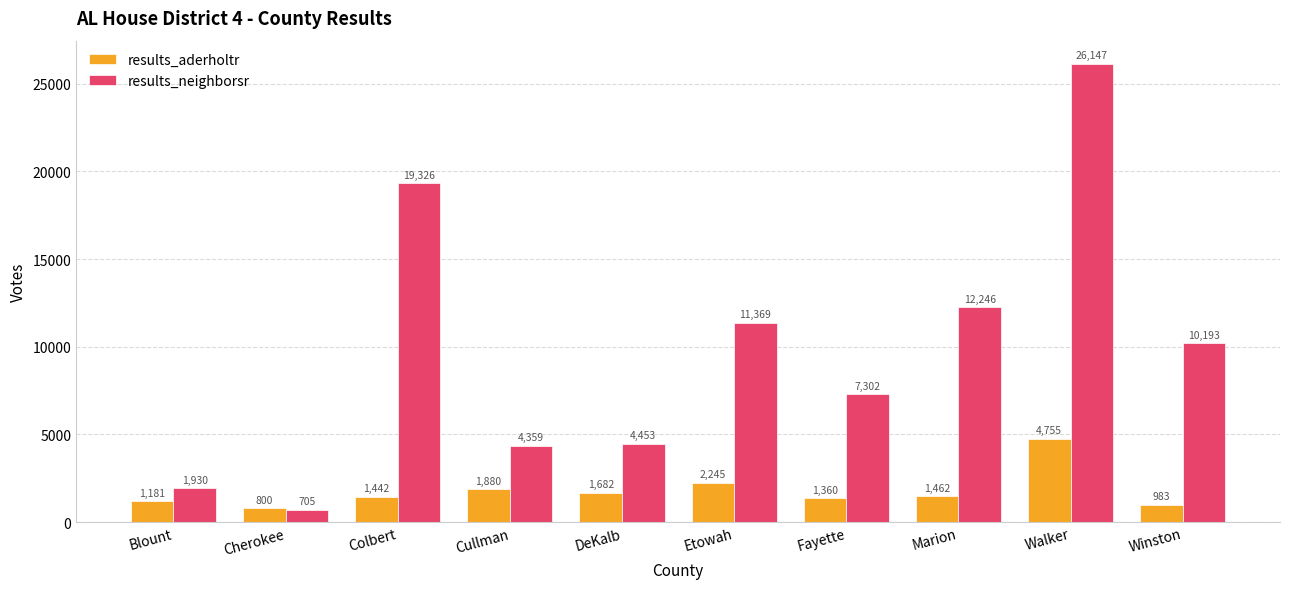

Where does the results_neighborsr series first go above 10193?

Colbert